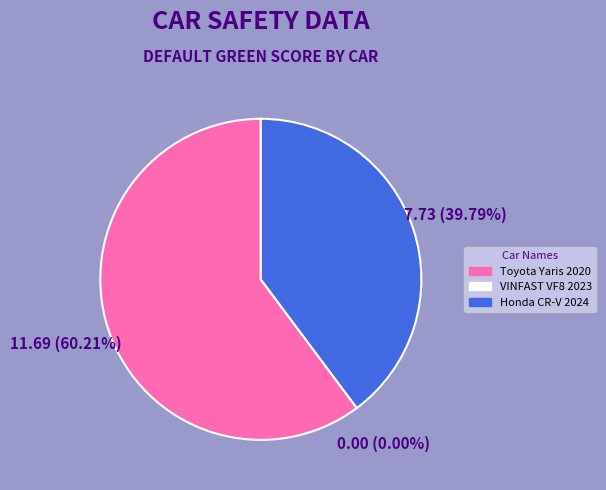

Count the number of slices in the pie.

3